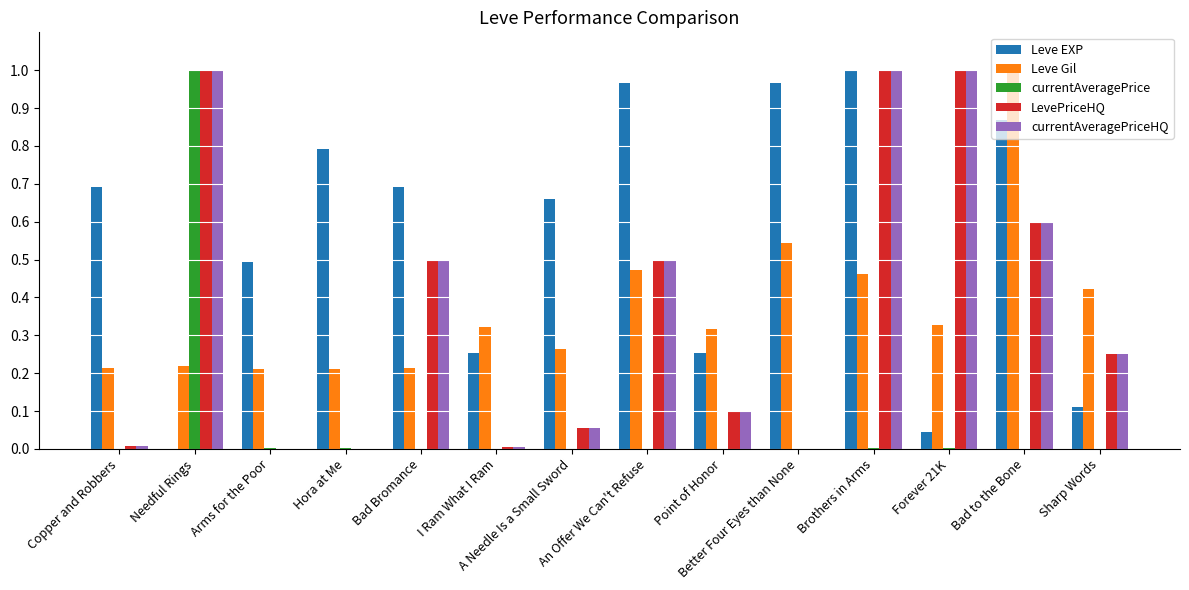

True or false: currentAveragePriceHQ has a value of 0.0 at Hora at Me.

True